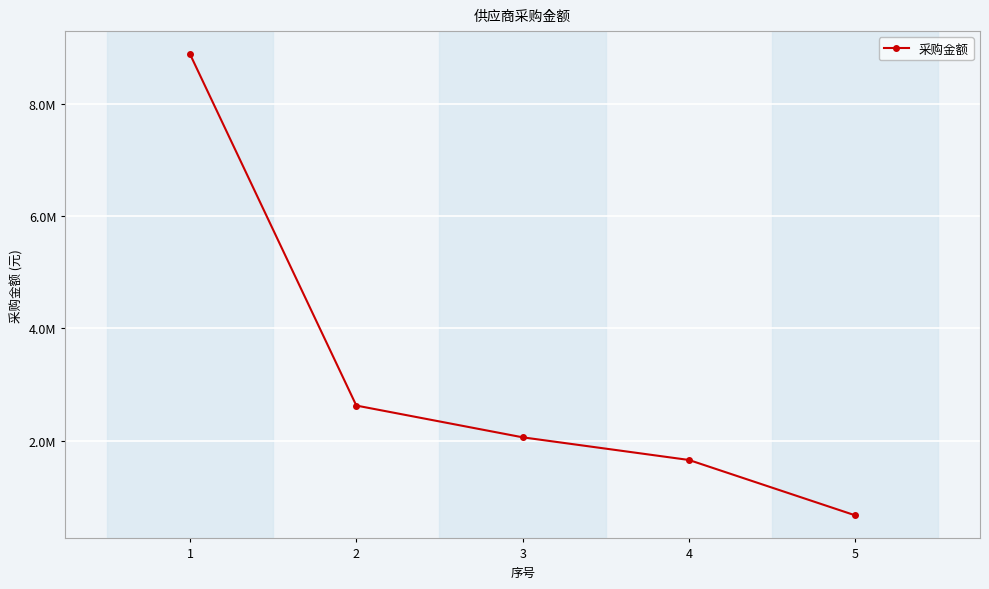

True or false: the data has more than 0 interior local peaks.

False